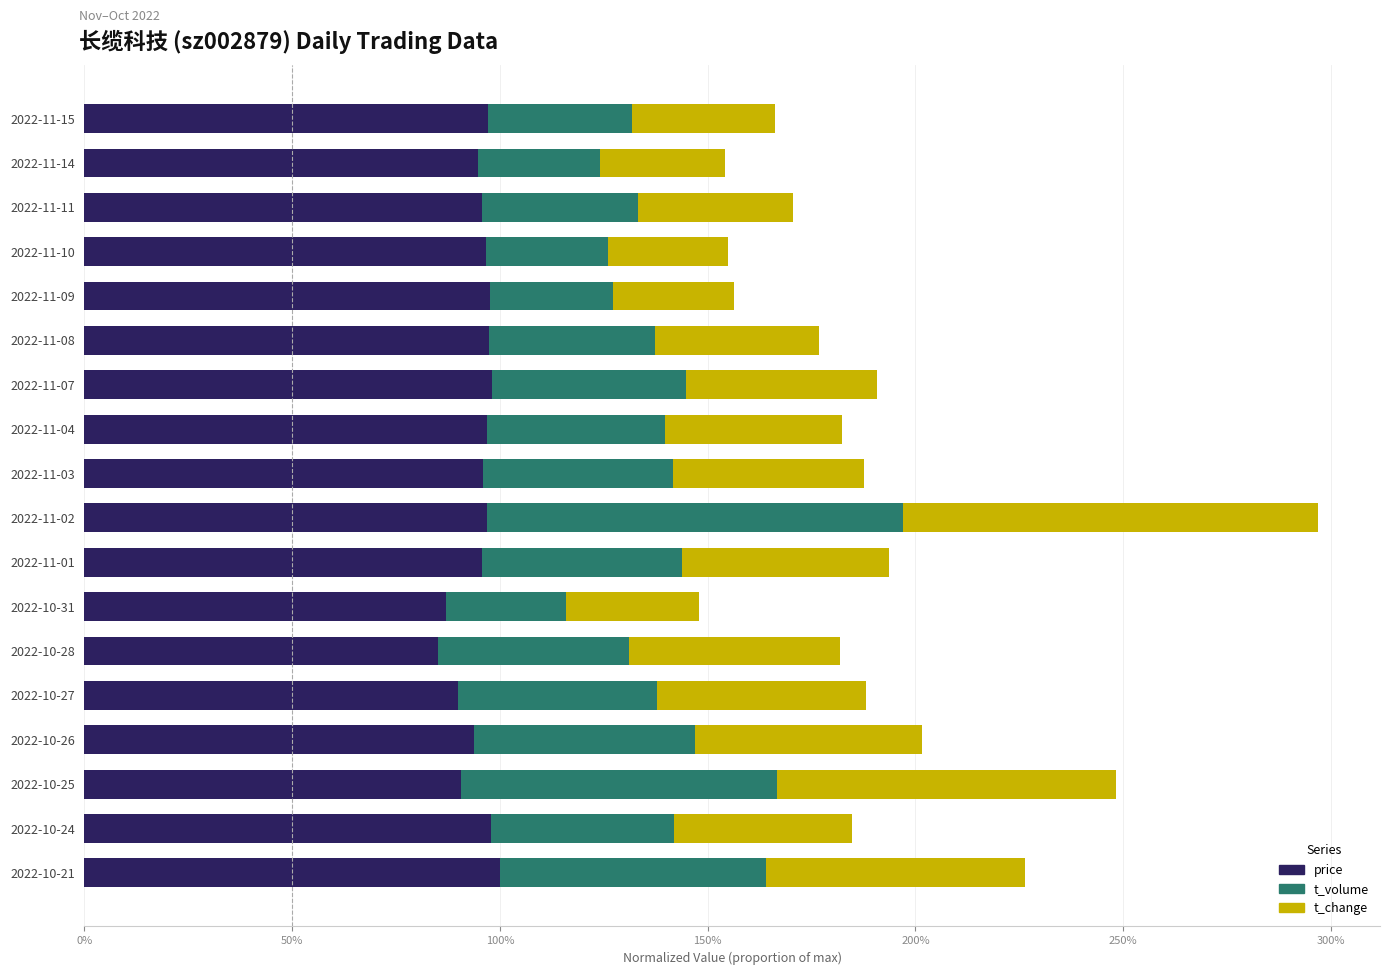

What is the minimum value for price?

0.9